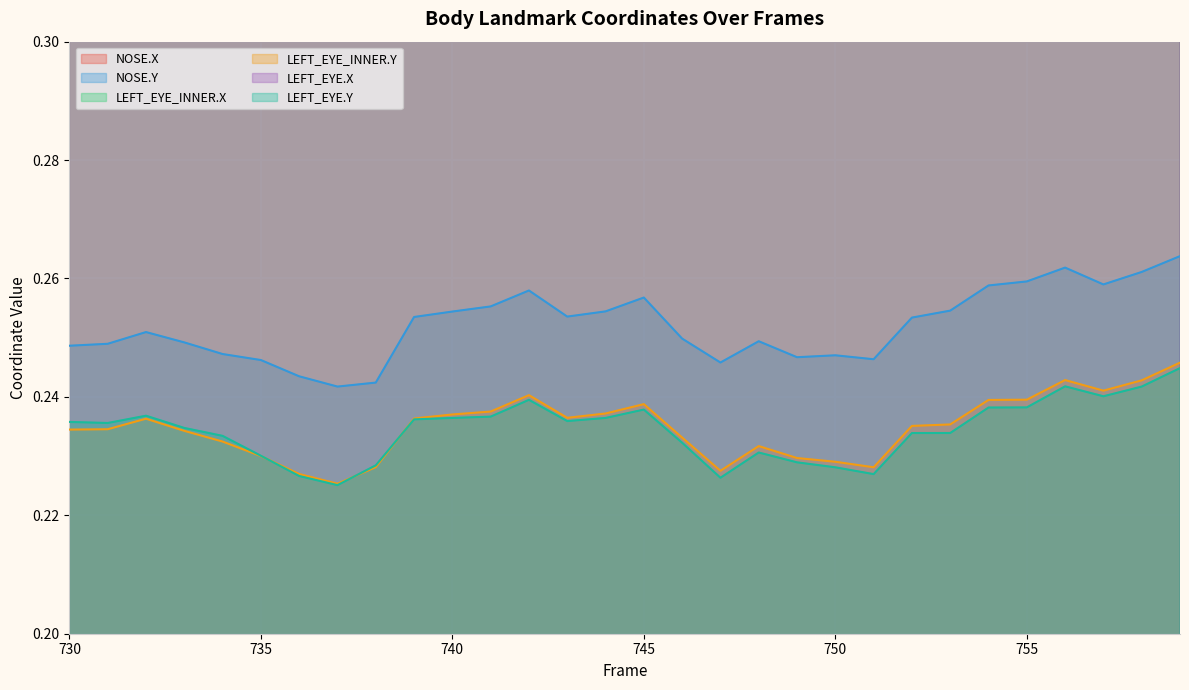

What is the difference between the highest and lowest values at 743?

0.2